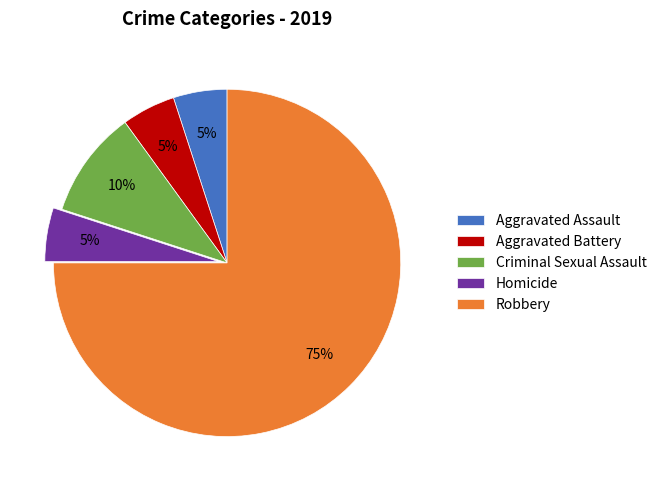

To the nearest percent, what is the average slice percentage?

20%